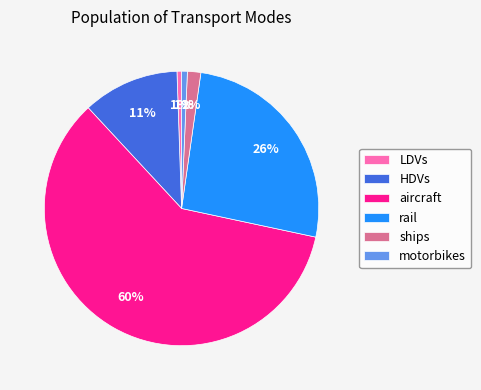

Is the sum of ships and LDVs greater than half?

No